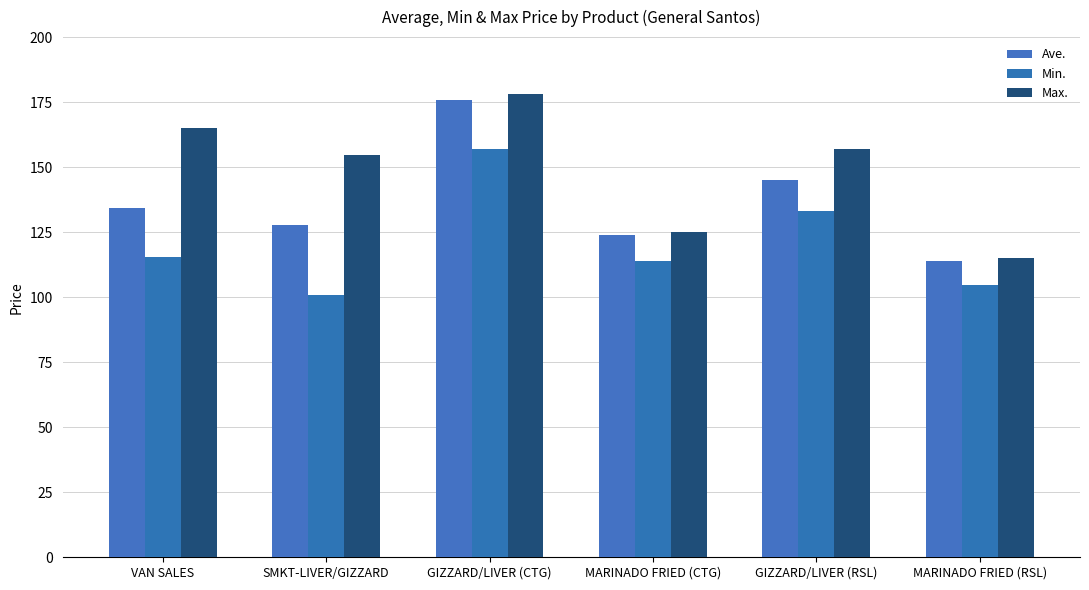

What is the spread (max minus min) of values at MARINADO FRIED (CTG)?

11.2